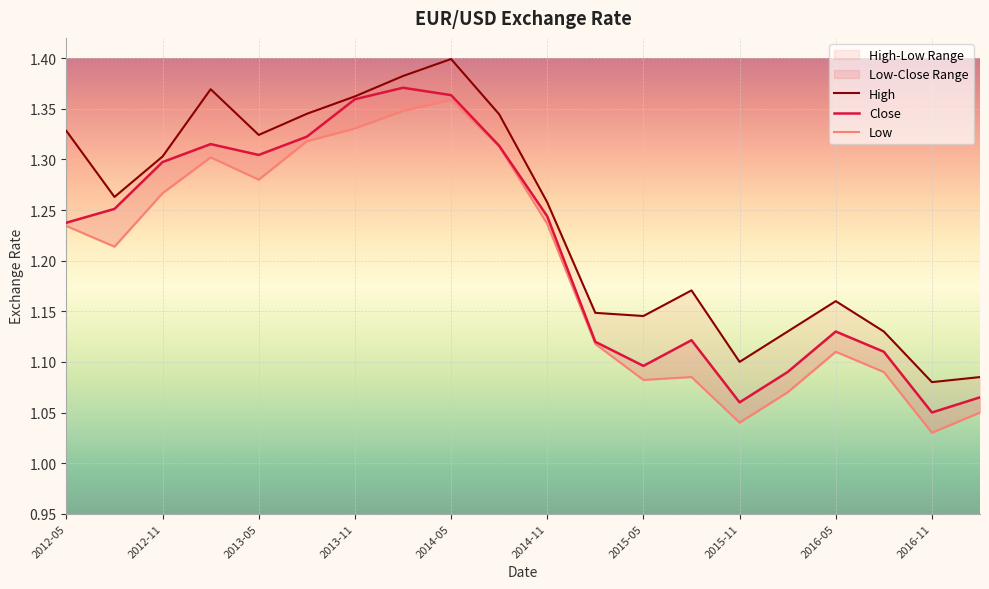

Between 2013-11 and 18, which series saw the biggest shift?

High